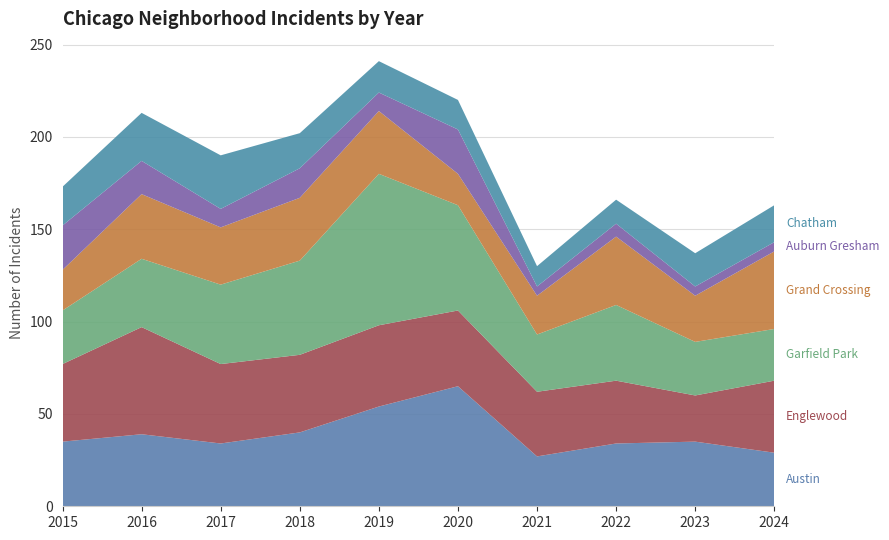

Reading right to left, extract all data points from this chart.

Austin: 2024=29	2023=35	2022=34	2021=27	2020=65	2019=54	2018=40	2017=34	2016=39	2015=35
Englewood: 2024=39	2023=25	2022=34	2021=35	2020=41	2019=44	2018=42	2017=43	2016=58	2015=42
Garfield Park: 2024=28	2023=29	2022=41	2021=31	2020=57	2019=82	2018=51	2017=43	2016=37	2015=29
Grand Crossing: 2024=42	2023=25	2022=37	2021=21	2020=17	2019=34	2018=34	2017=31	2016=35	2015=22
Auburn Gresham: 2024=5	2023=5	2022=7	2021=5	2020=24	2019=10	2018=16	2017=10	2016=18	2015=24
Chatham: 2024=20	2023=18	2022=13	2021=11	2020=16	2019=17	2018=19	2017=29	2016=26	2015=21